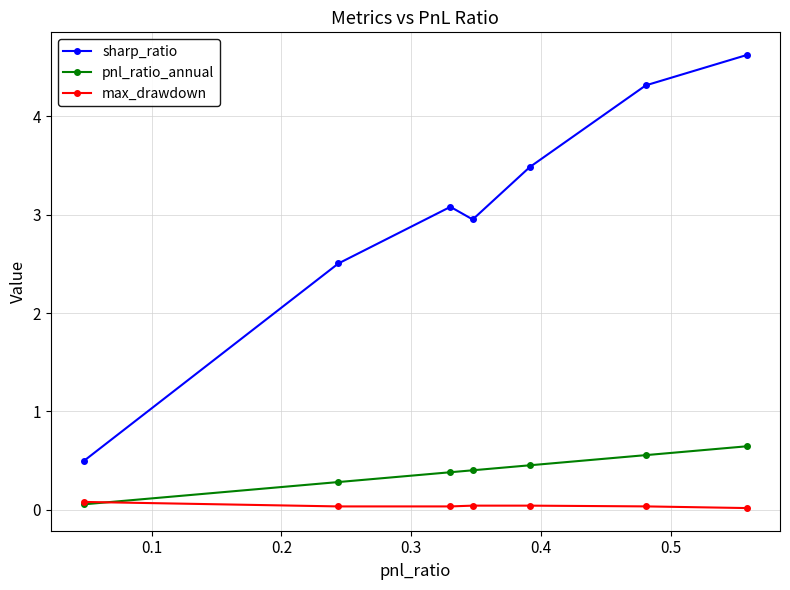

How many lines are shown in the chart?

3